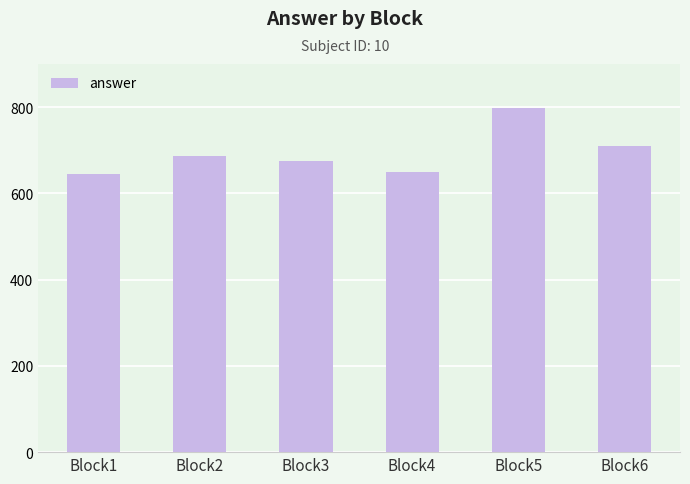

Approximately how many times larger is the value at Block4 compared to Block5?

0.8